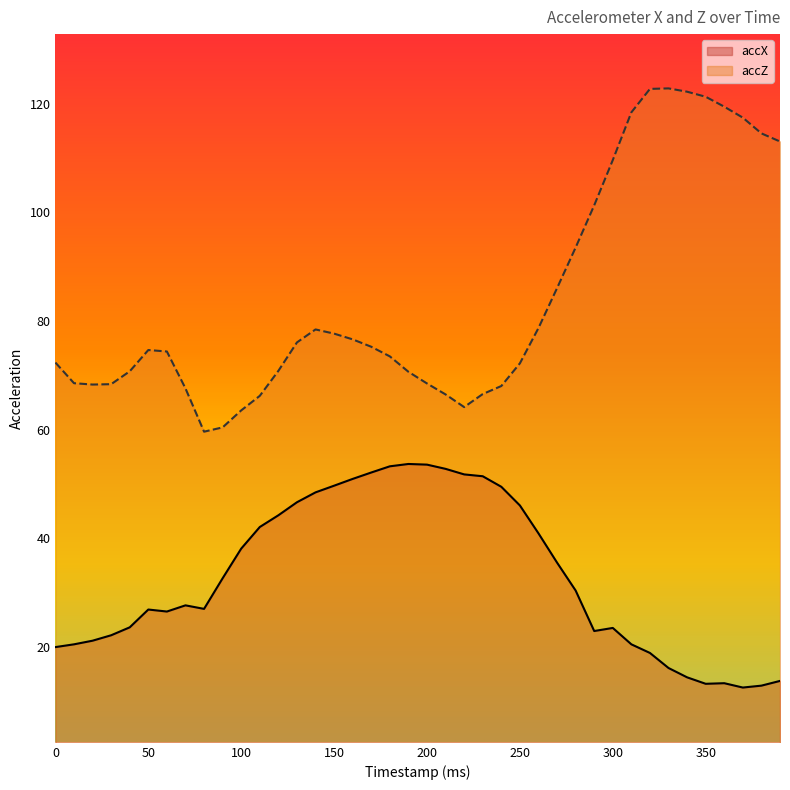

Between 220 and 180, which is larger?

180